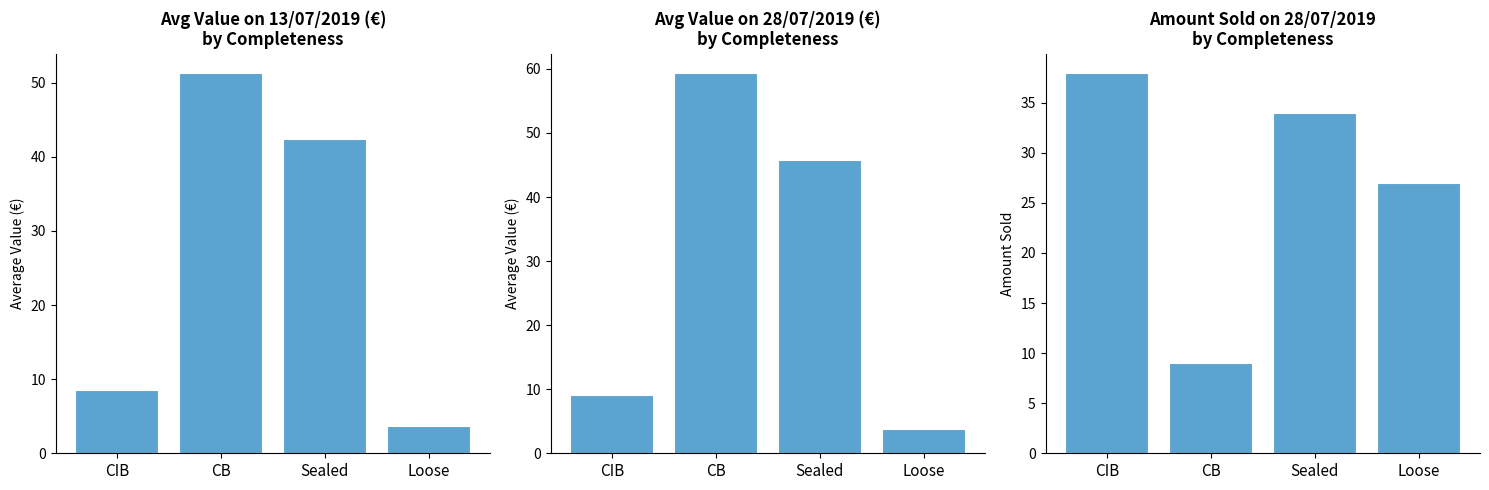

Between Sealed and CB, which is larger?

CB